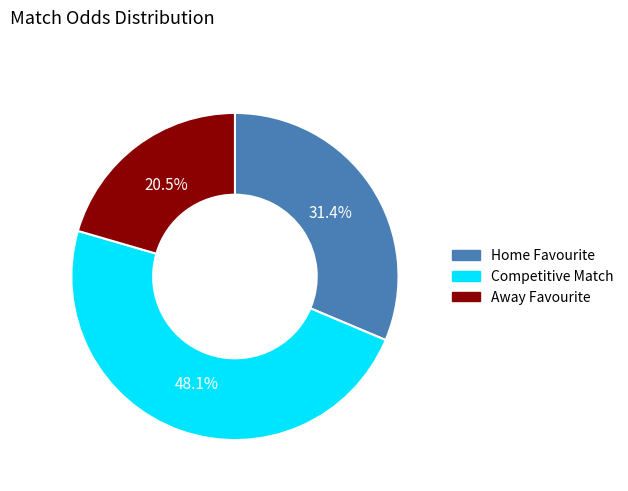

What is the ratio of the value at Away Favourite to the value at Home Favourite?

0.7